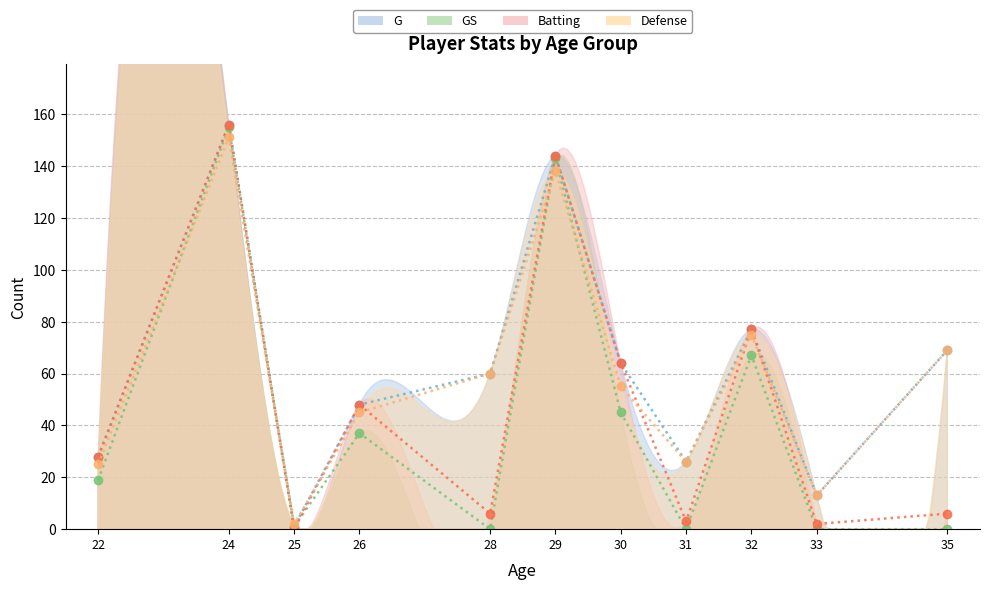

How many lines are shown in the chart?

4